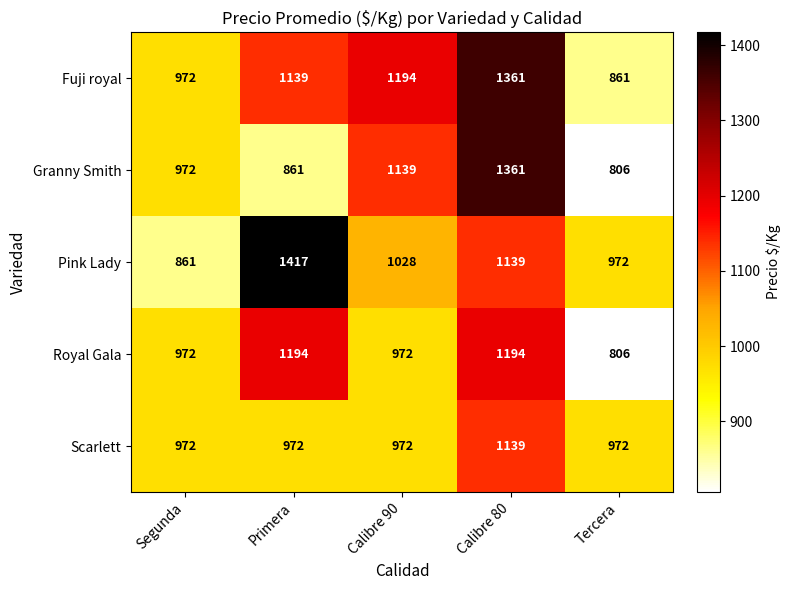

Rank the series at Primera from highest to lowest value.

Pink Lady, Royal Gala, Fuji royal, Scarlett, Granny Smith